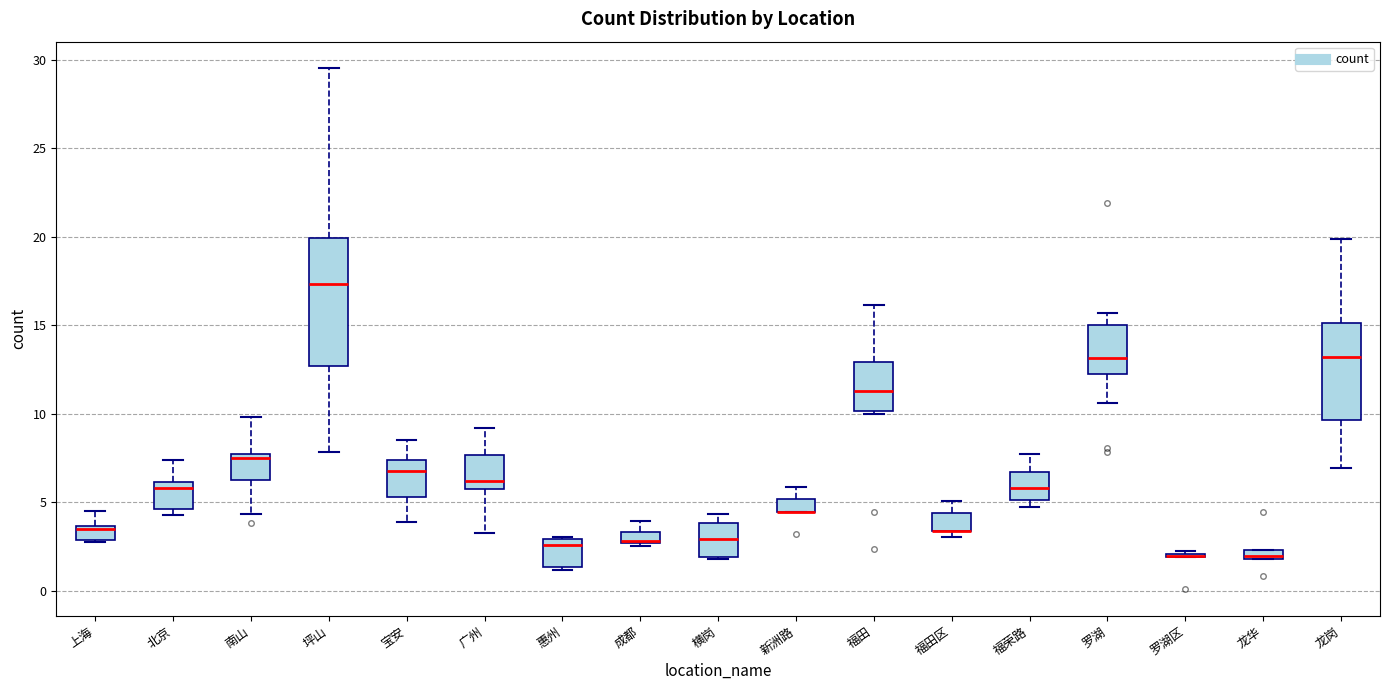

Where is the lower edge of the box for 惠州 on the y-axis? The values are not printed on the chart, so give them approximately, as read against the axis.

1.5